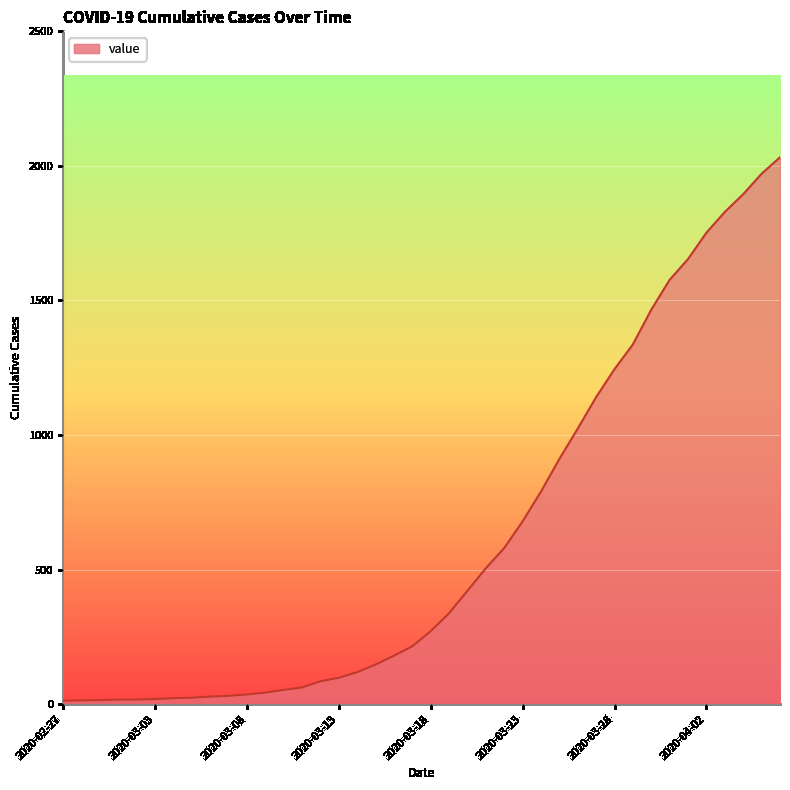

How many lines are shown in the chart?

1